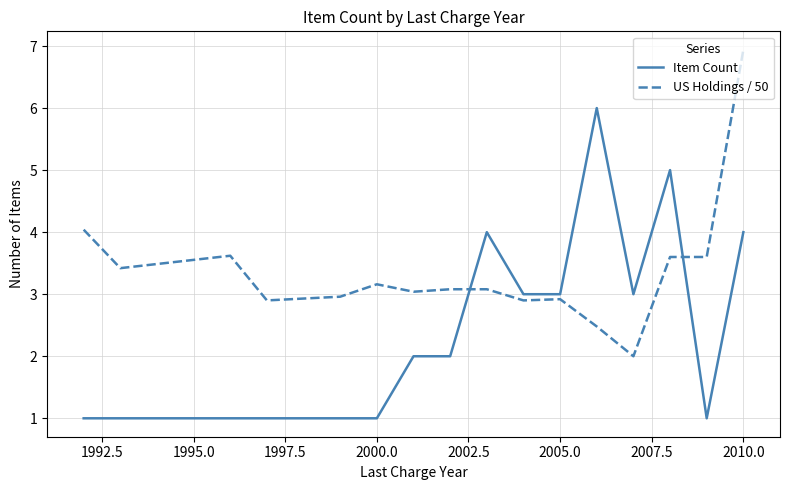

What is the lowest value of the US Holdings / 50 series?

2.0